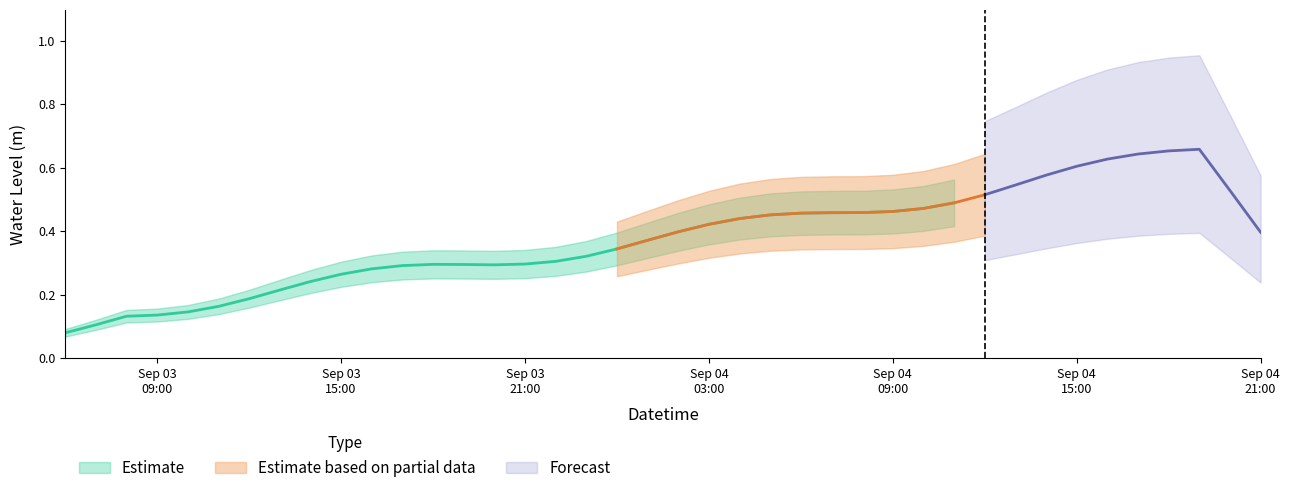

What is the change in value from 2023-09-03 07:00:00 to 2023-09-03 22:00:00?

+0.2